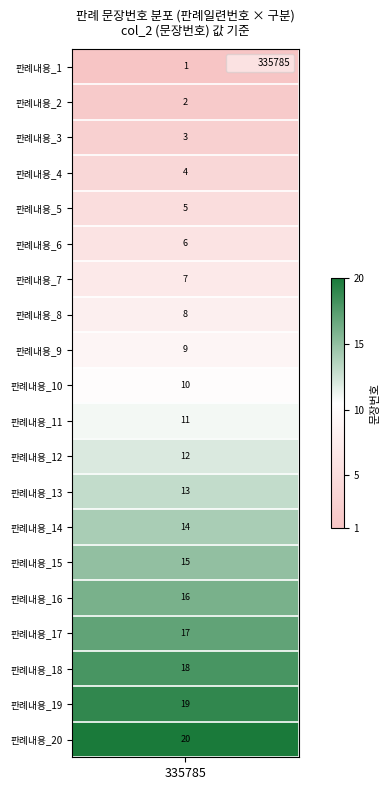

Reading left to right, list all the values displayed in this chart.

0=1	1=2	2=3	3=4	4=5	5=6	6=7	7=8	8=9	9=10	10=11	11=12	12=13	13=14	14=15	15=16	16=17	17=18	18=19	19=20